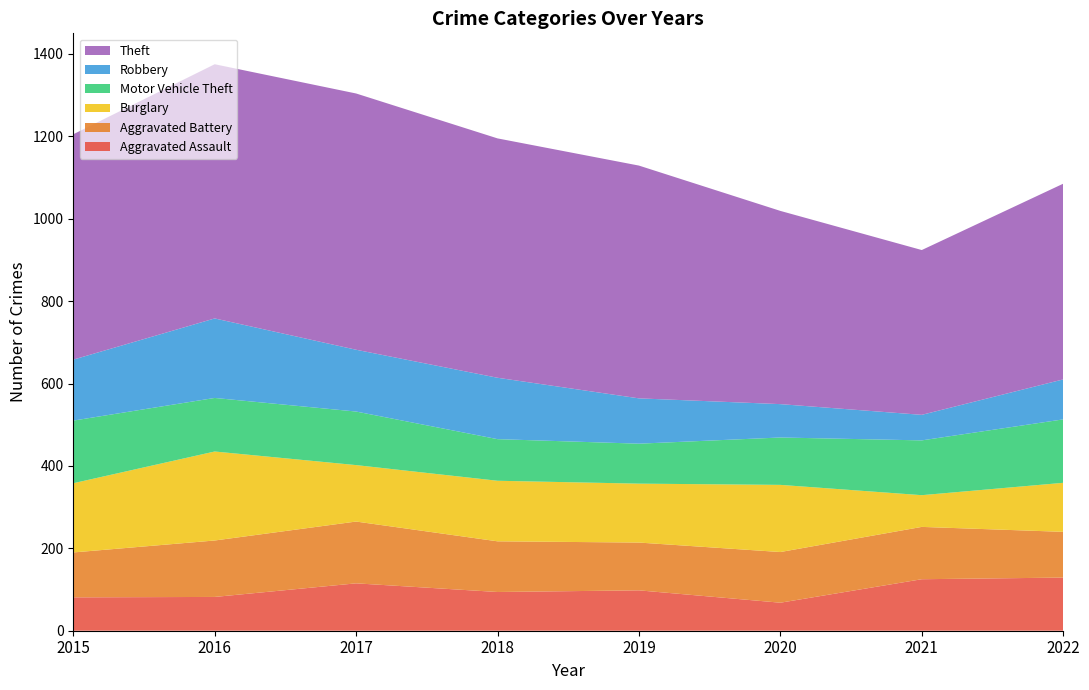

Reading left to right, list all the values displayed in this chart.

Aggravated Assault: 81	82	115	94	98	68	125	129
Aggravated Battery: 109	137	150	123	116	123	127	111
Burglary: 168	216	137	147	143	163	77	119
Motor Vehicle Theft: 152	130	130	101	97	115	133	154
Robbery: 148	193	150	149	110	81	62	97
Theft: 547	617	622	581	565	469	400	475